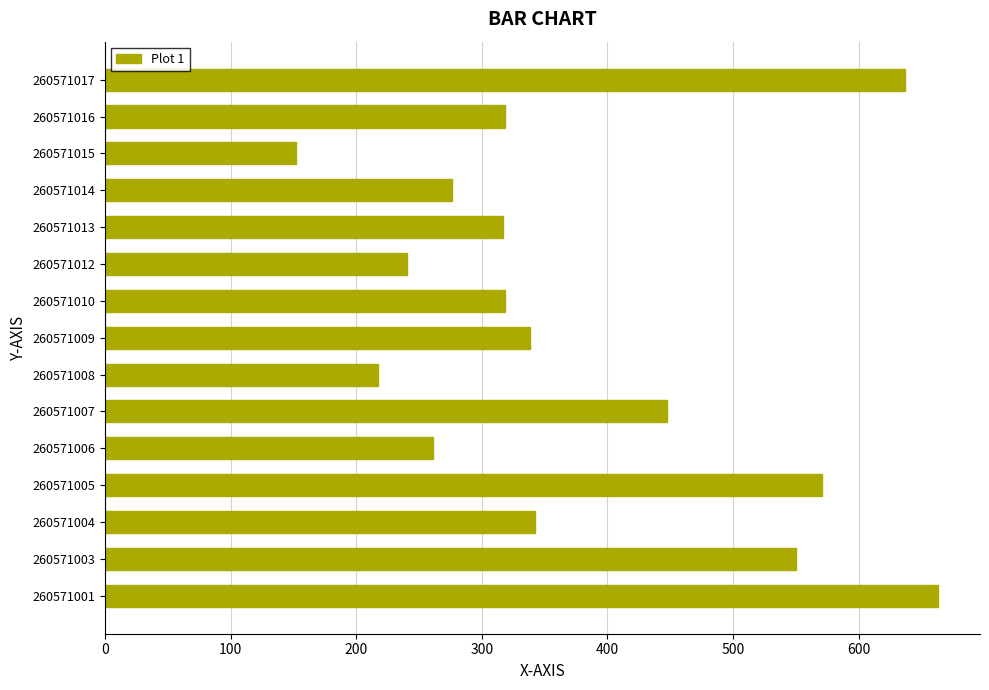

At which label is the value closest to 407?

260571007